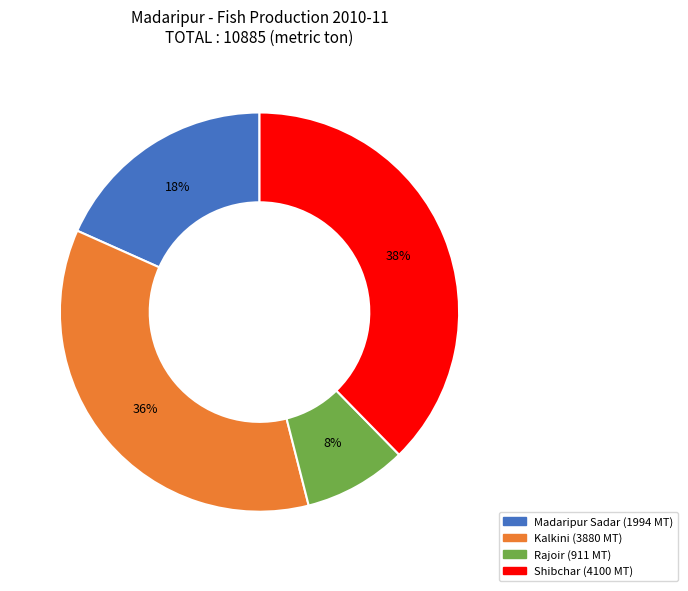

How many slices are in this pie chart?

4